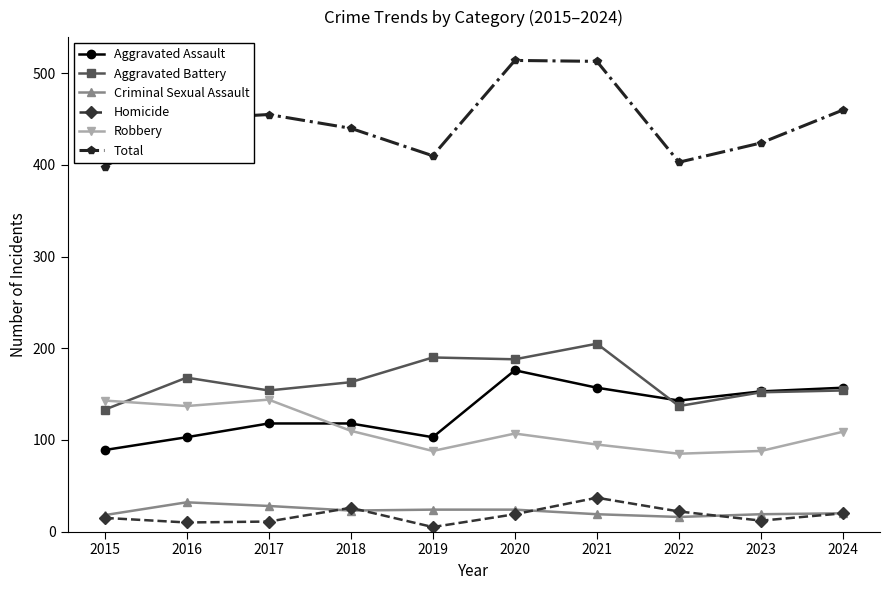

True or false: Aggravated Battery has more than 1 interior local peaks.

True